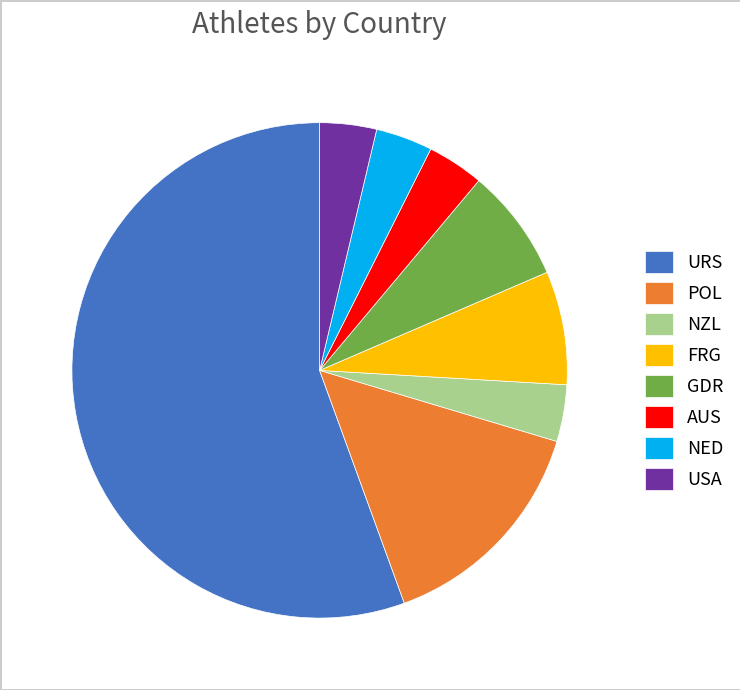

Approximately how many times larger is the value at NZL compared to USA?

1.0